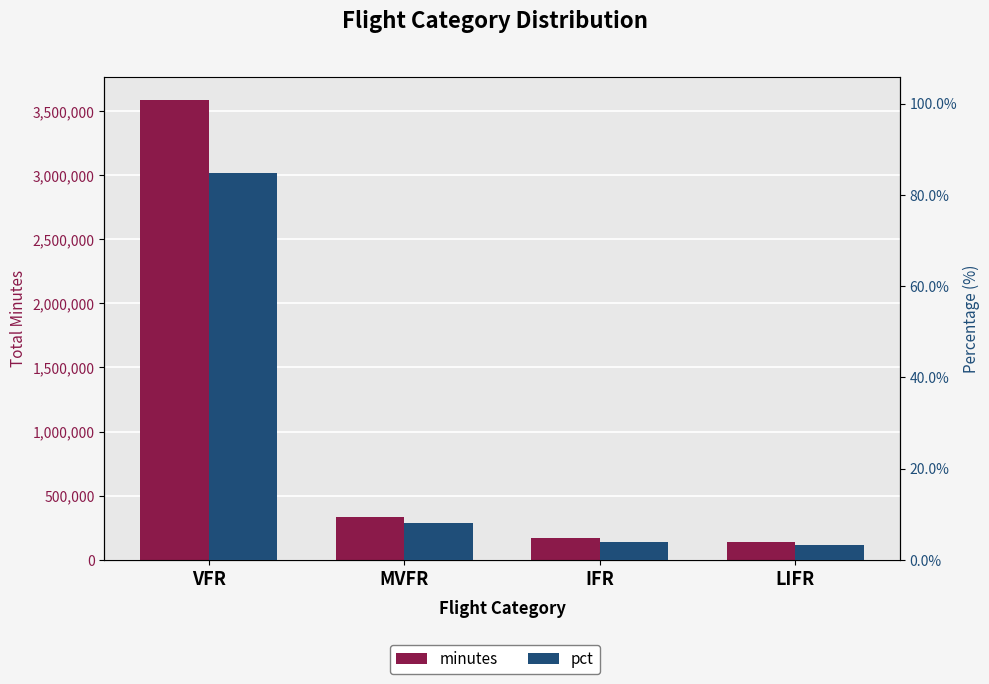

Between IFR and LIFR, which is larger?

IFR